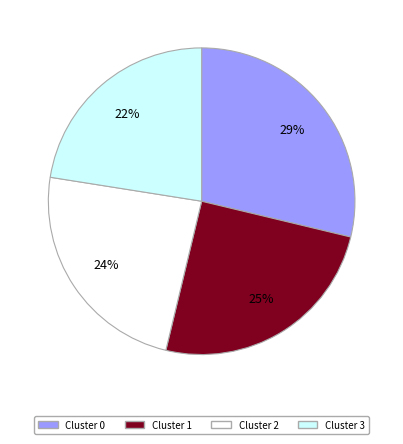

Does Cluster 0 account for over 50% of the chart?

No